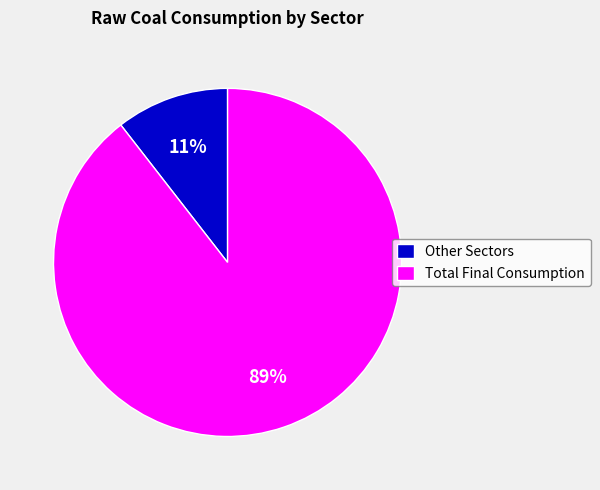

True or false: Other Sectors accounts for 11% of the total.

True